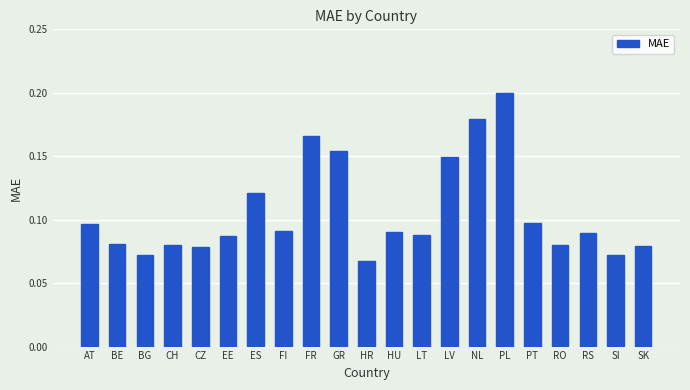

What position from the right is LV?

8